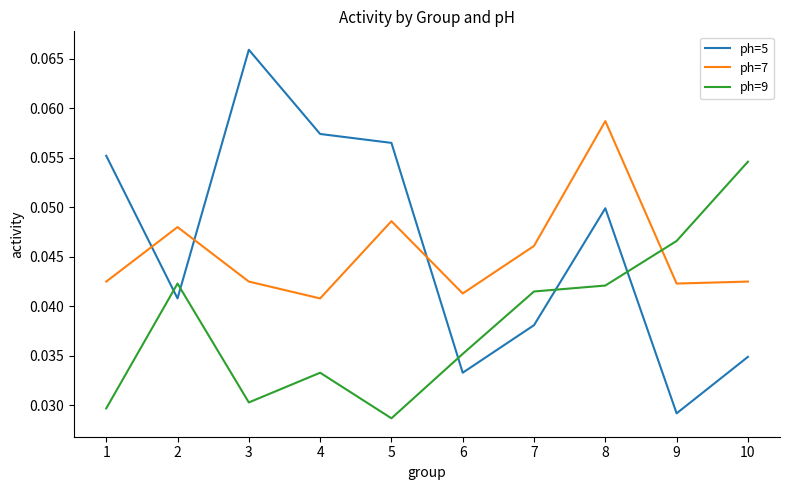

At which category is the sum across all series the highest?

8